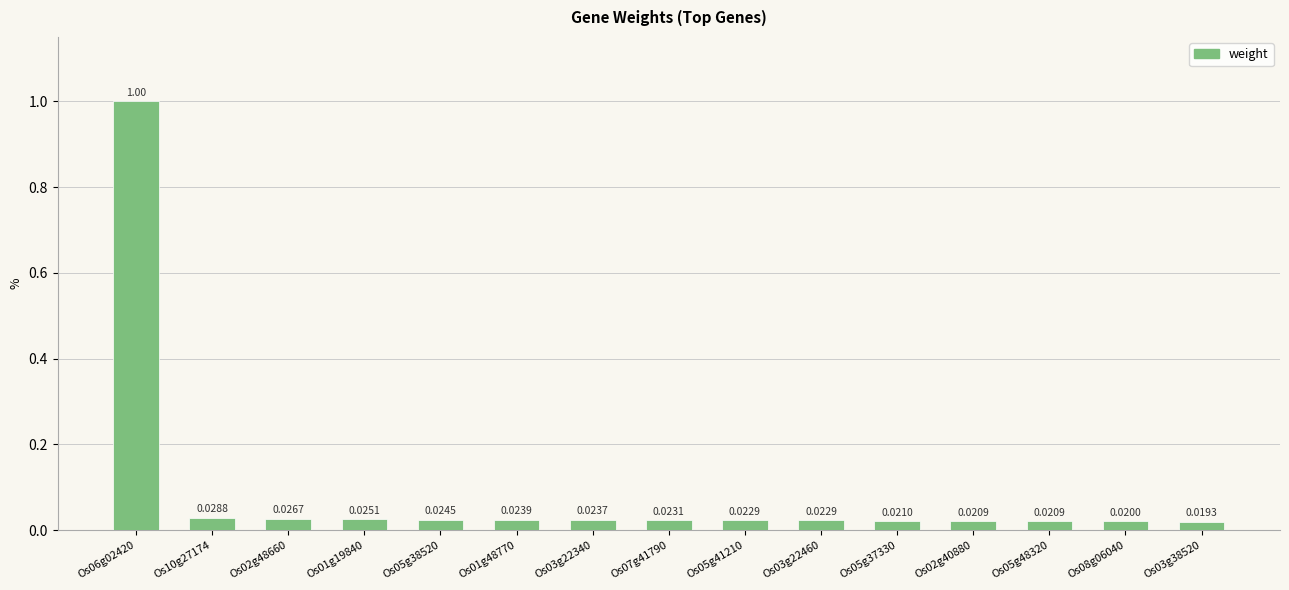

What is the label of the 2nd bar from the left?

Os10g27174